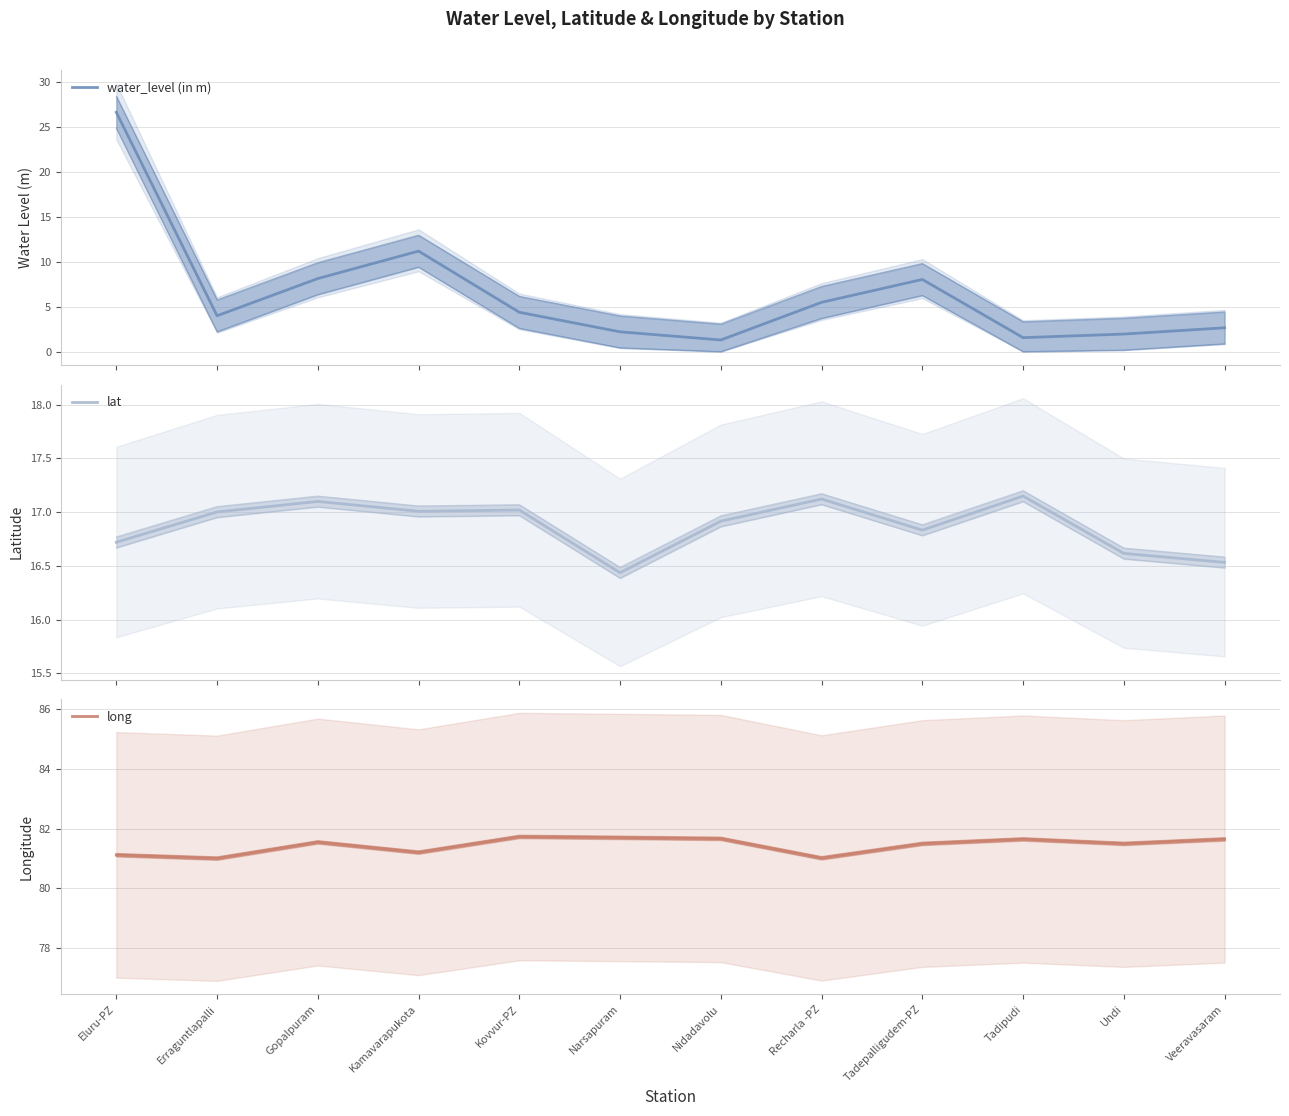

What is the sum of all lat values?

202.5